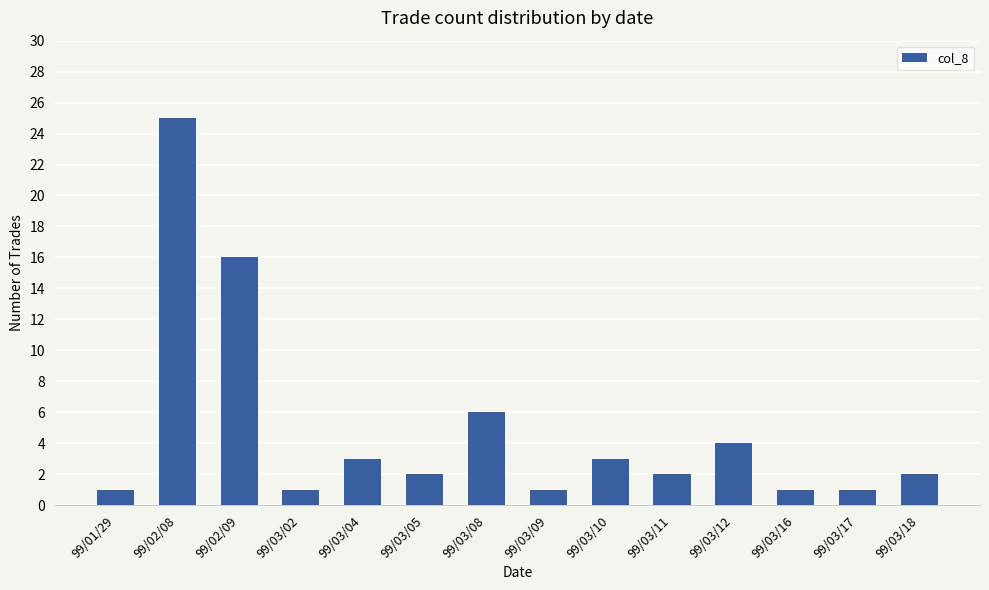

True or false: the data shows 3 at 99/03/04.

True